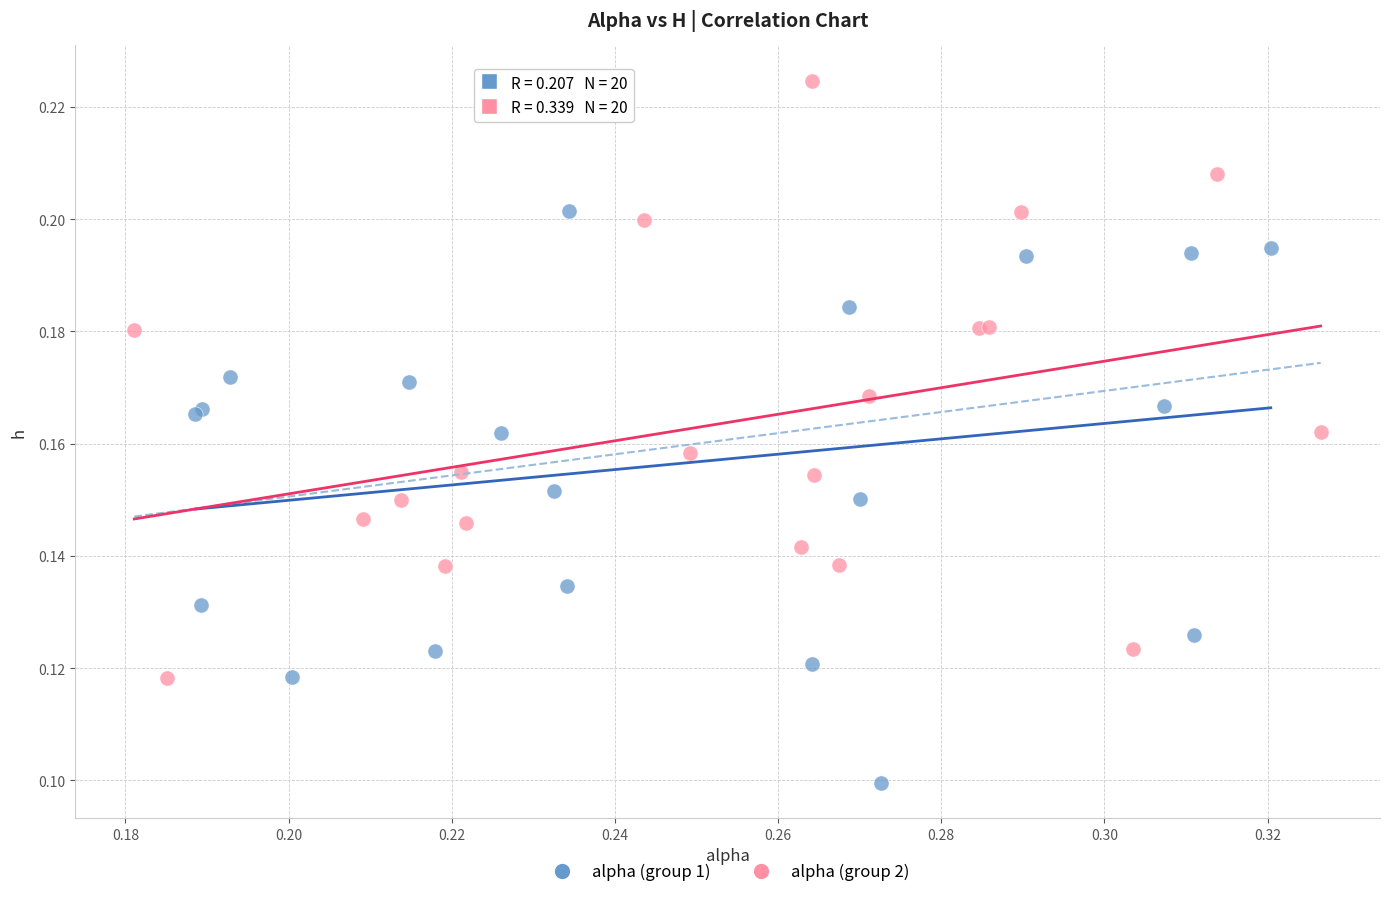

Which series reaches the minimum Y coordinate?

alpha (group 1)